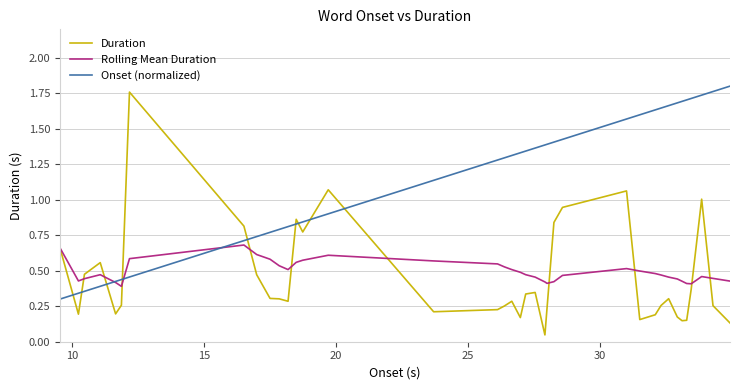

Which series ends up on top after the final intersection of Duration and Onset (normalized)?

Onset (normalized)